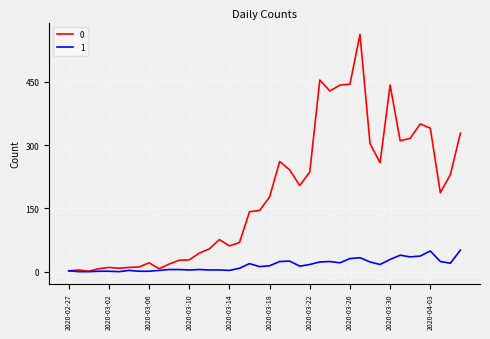

What is the difference between the maximum and minimum values in the 1 series?

51